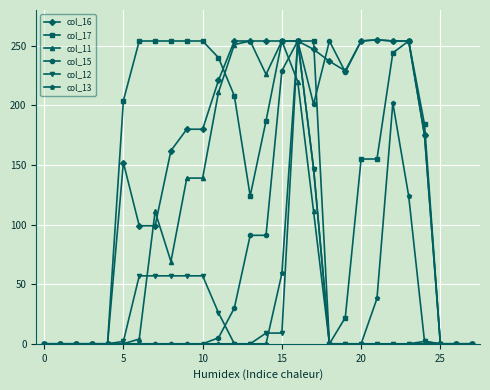

True or false: col_11 has more than 2 interior local peaks.

True